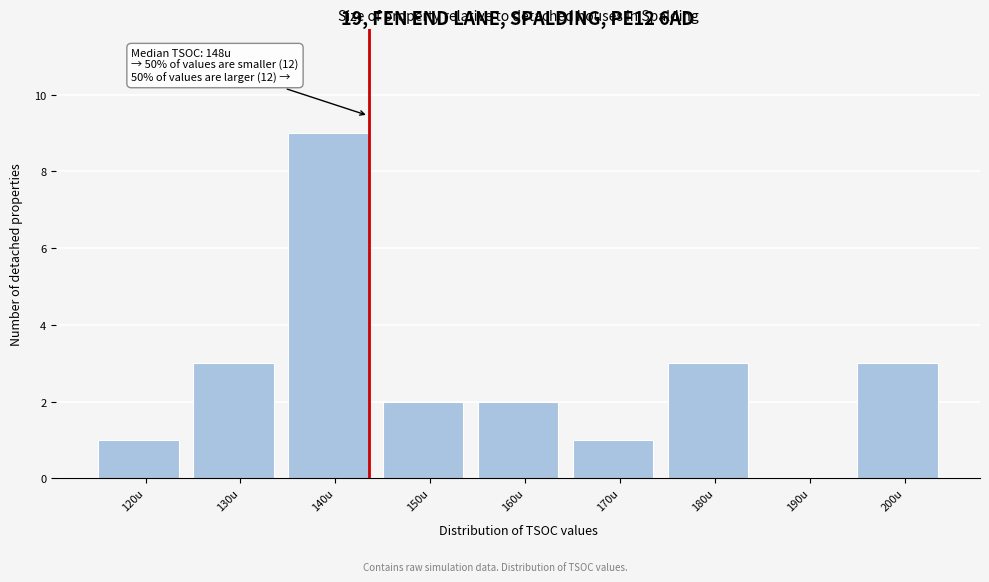

Reading left to right, list all the values displayed in this chart.

120u=1	130u=3	140u=9	150u=2	160u=2	170u=1	180u=3	190u=0	200u=3